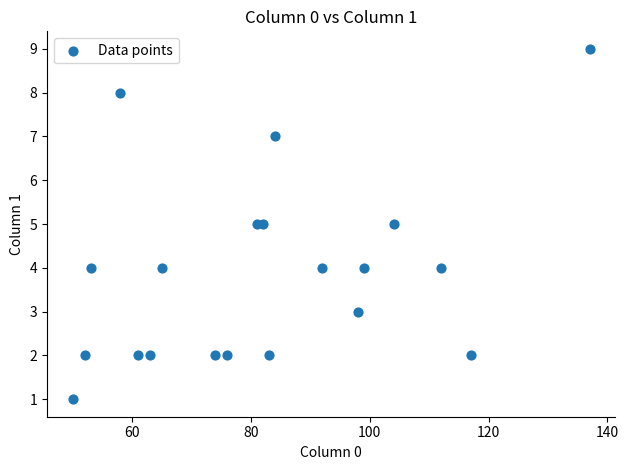

What is the range of X values (max minus min)?

87